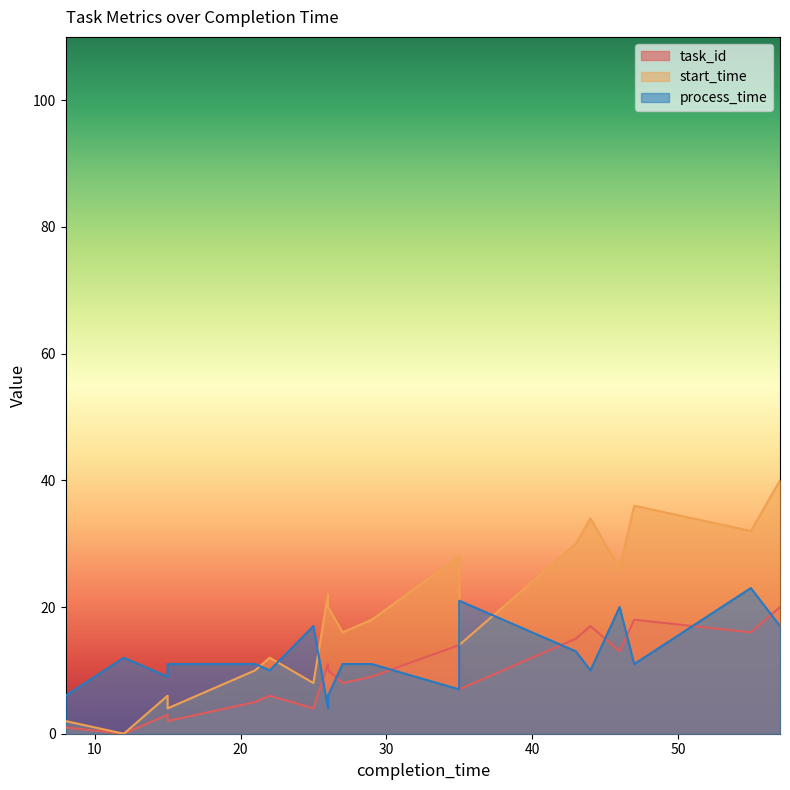

True or false: process_time and start_time intersect in this chart.

True